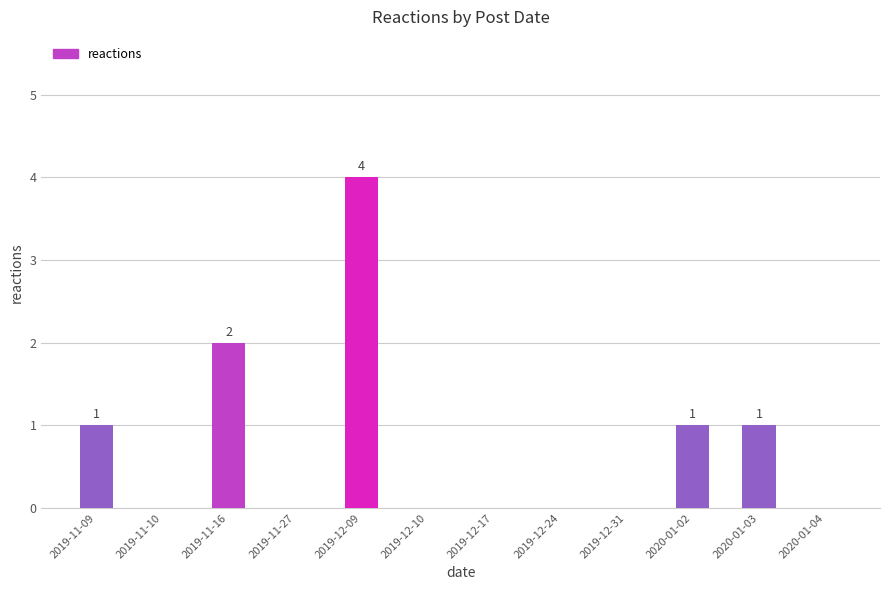

Reading left to right, what are all the values shown in this chart?

2019-11-09=1	2019-11-10=0	2019-11-16=2	2019-11-27=0	2019-12-09=4	2019-12-10=0	2019-12-17=0	2019-12-24=0	2019-12-31=0	2020-01-02=1	2020-01-03=1	2020-01-04=0